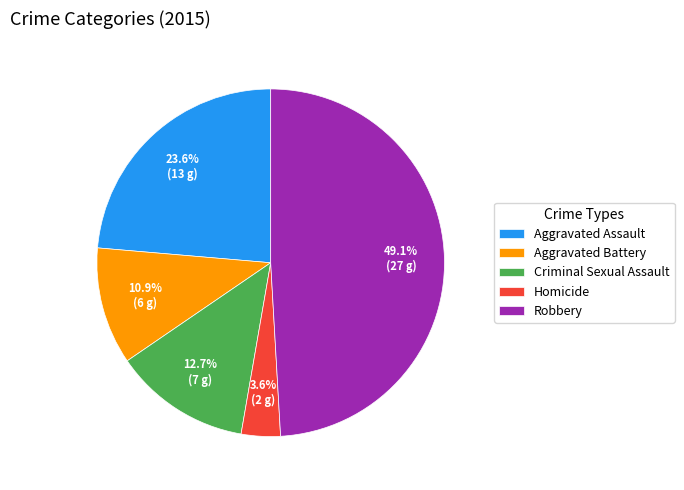

Does any single category account for the majority?

No